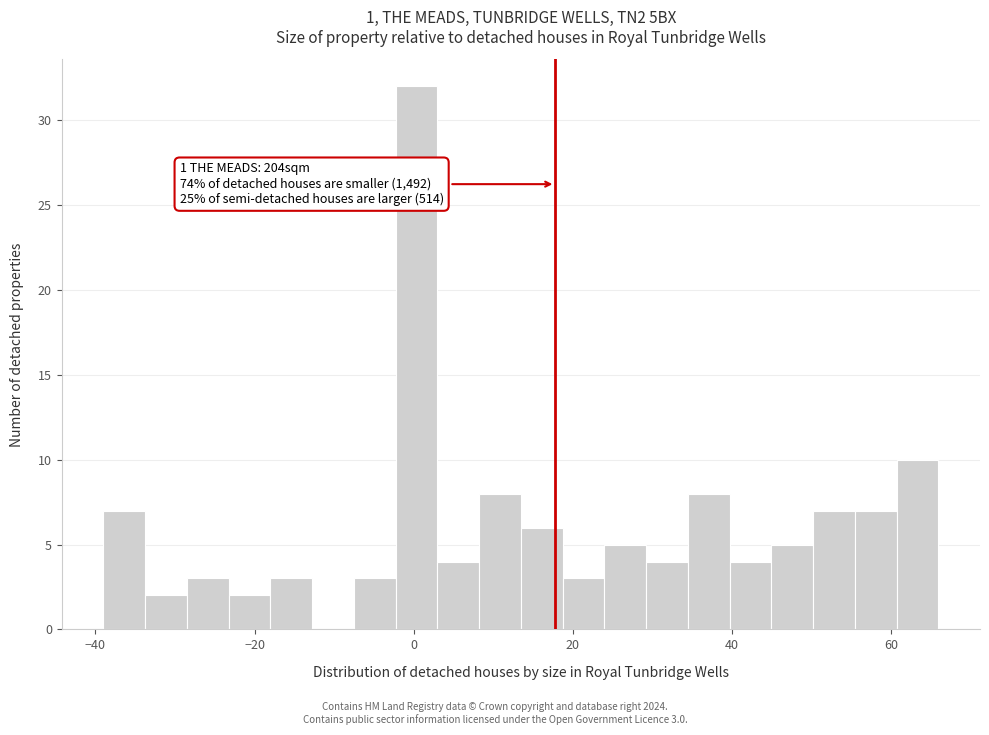

Around what value on the x-axis is the tallest bar? Give the approximate position of its centre, as read against the axis.

0